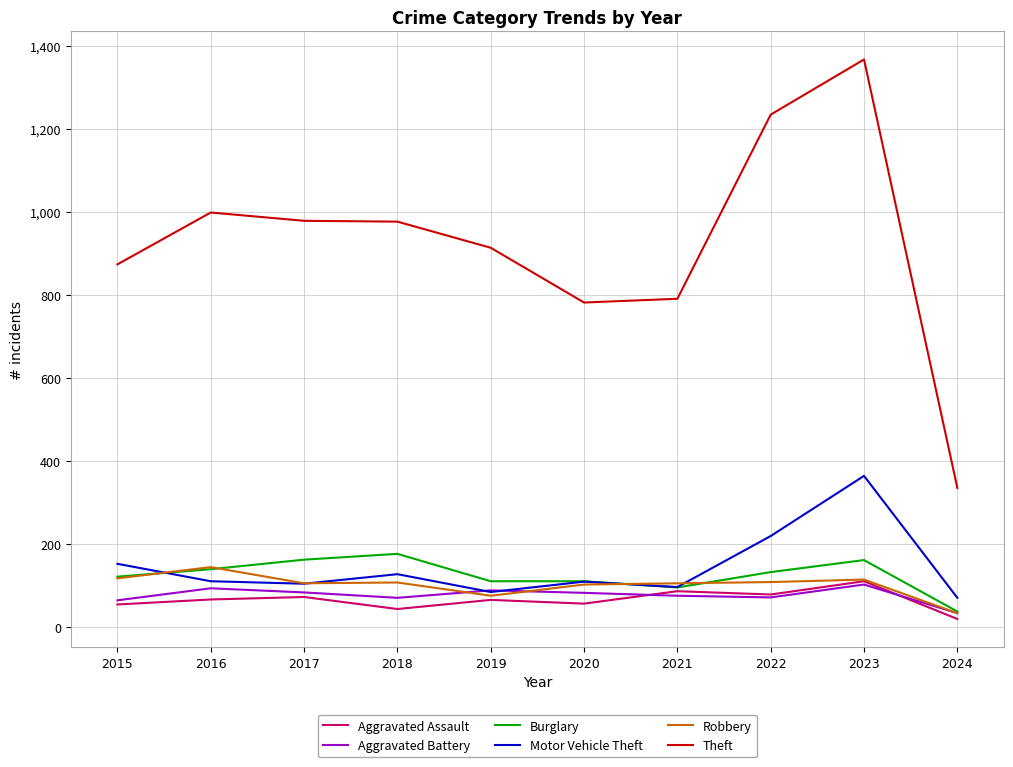

At which label does Robbery reach its minimum?

2024